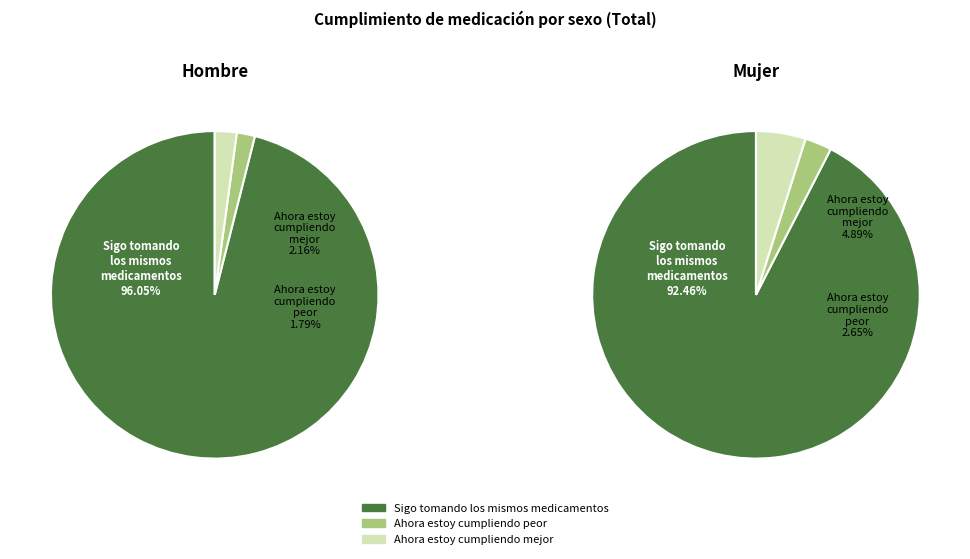

Rank the categories by value from highest to lowest.

Sigo tomando los mismos medicamentos, Ahora estoy cumpliendo mejor, Ahora estoy cumpliendo peor